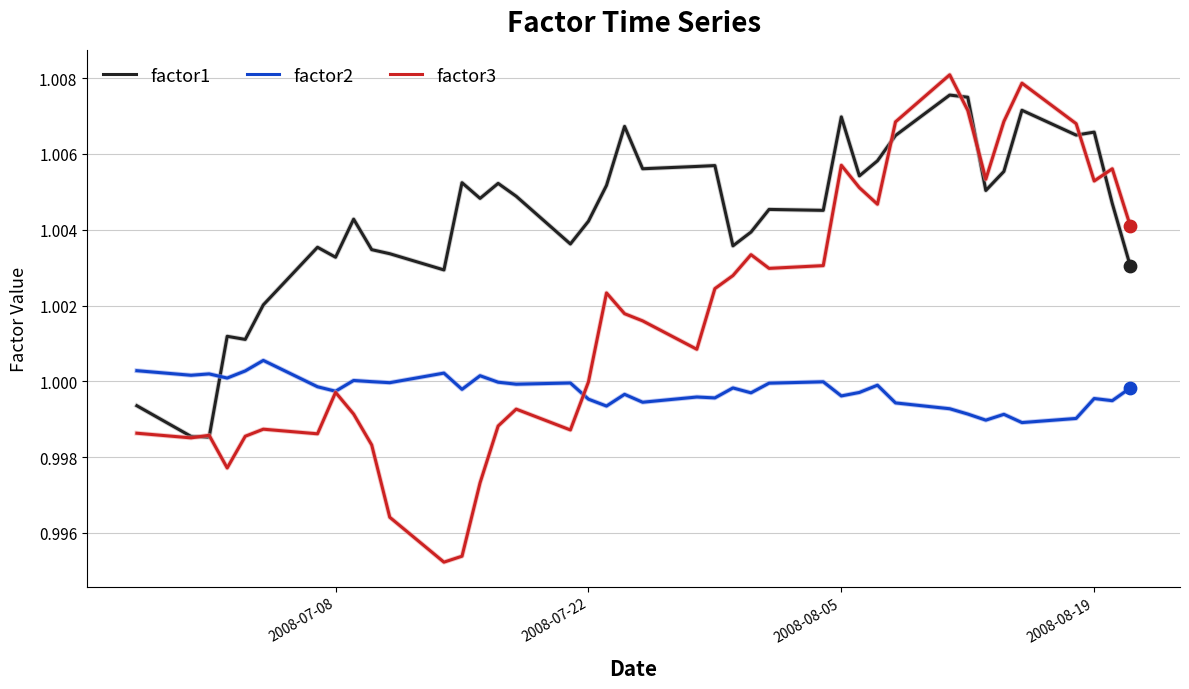

Which series has the largest total across all categories?

factor1